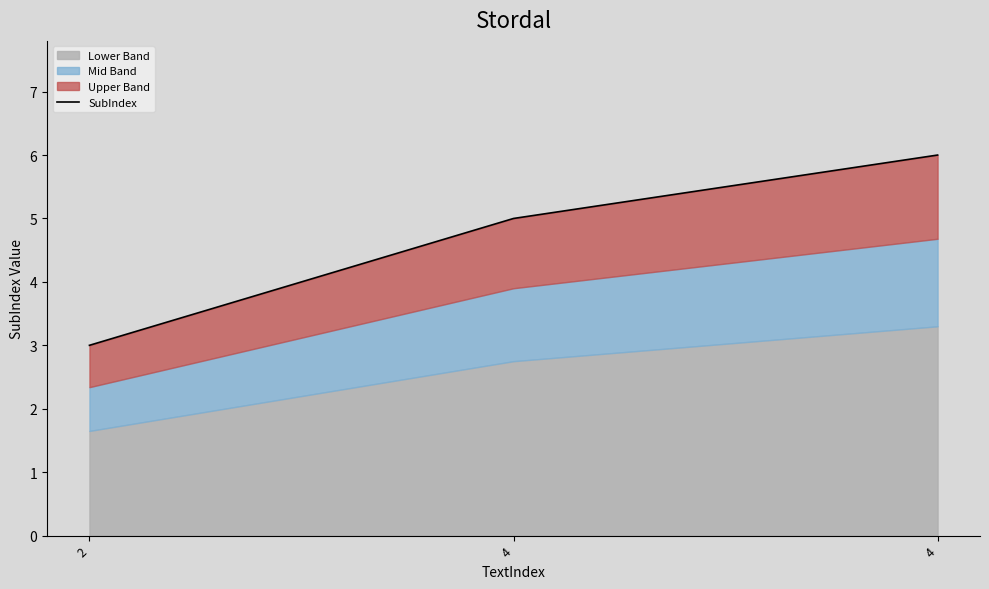

Where is the data nearest to the value 4?

2